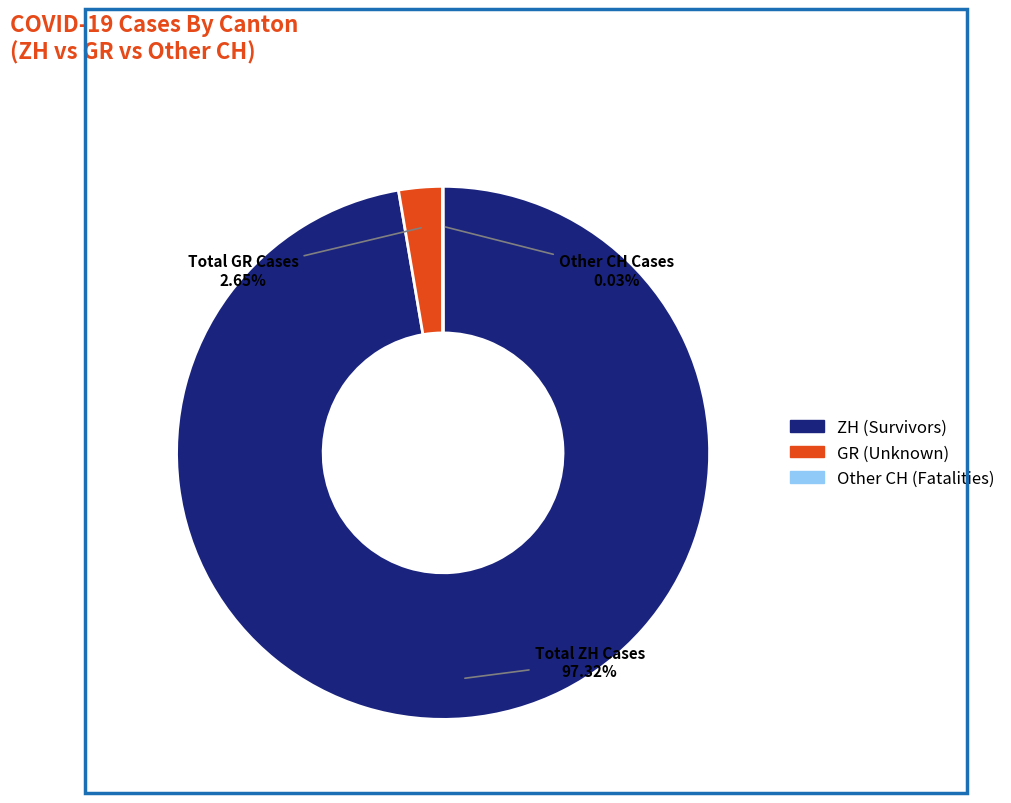

Does any single category account for the majority?

Yes